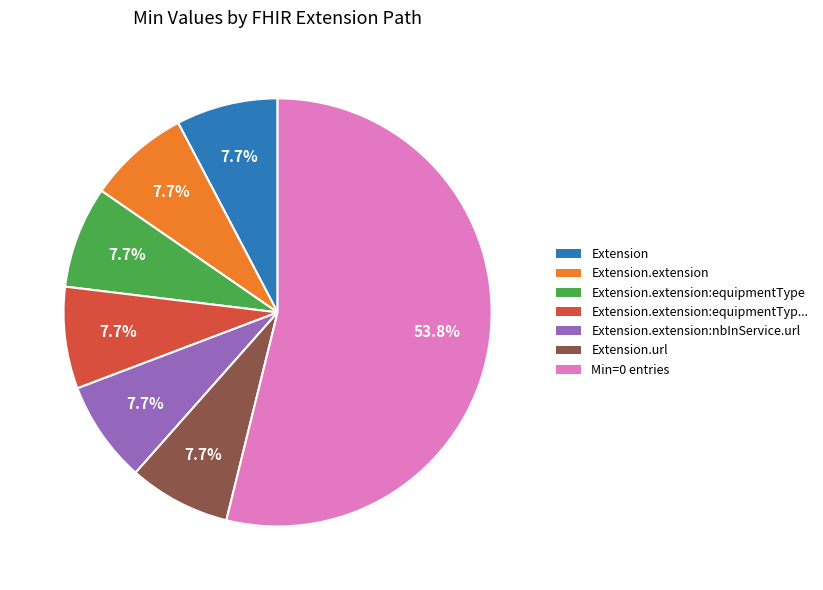

What is the largest slice in the pie chart?

Min=0 entries